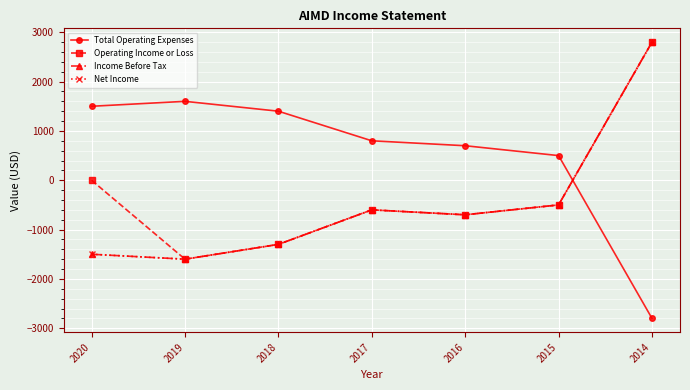

Is this an area chart (filled region under the line)?

No